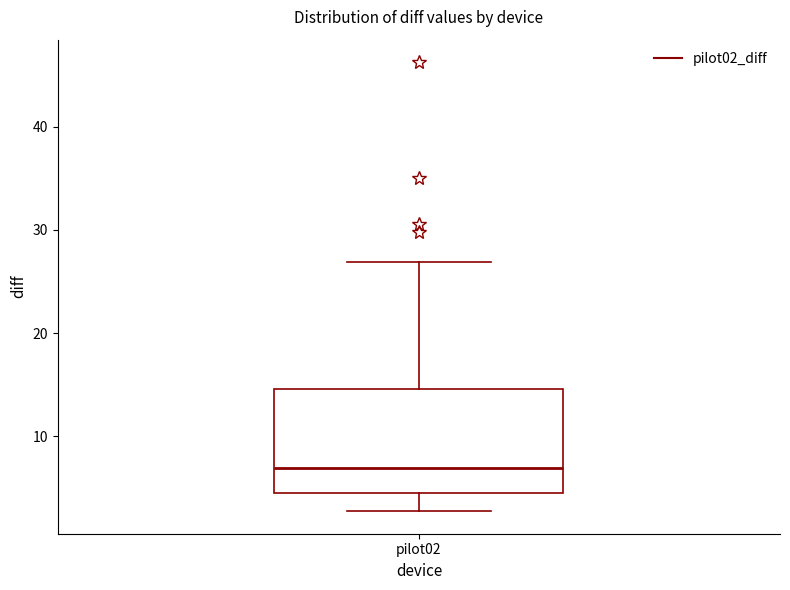

Read this box plot against the y-axis: the position of the median line, the range covered by the box, and the ends of both whiskers. The values are not printed on the chart, so give them approximately, as read against the axis.

median 7, box 5 to 15, whiskers 3 to 27